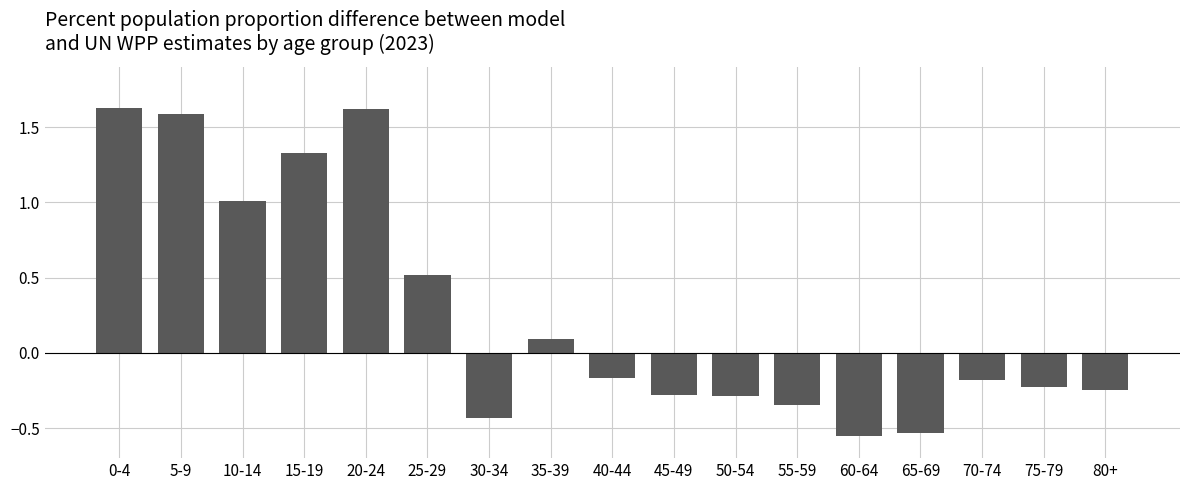

At which label does the data first exceed 0?

0-4